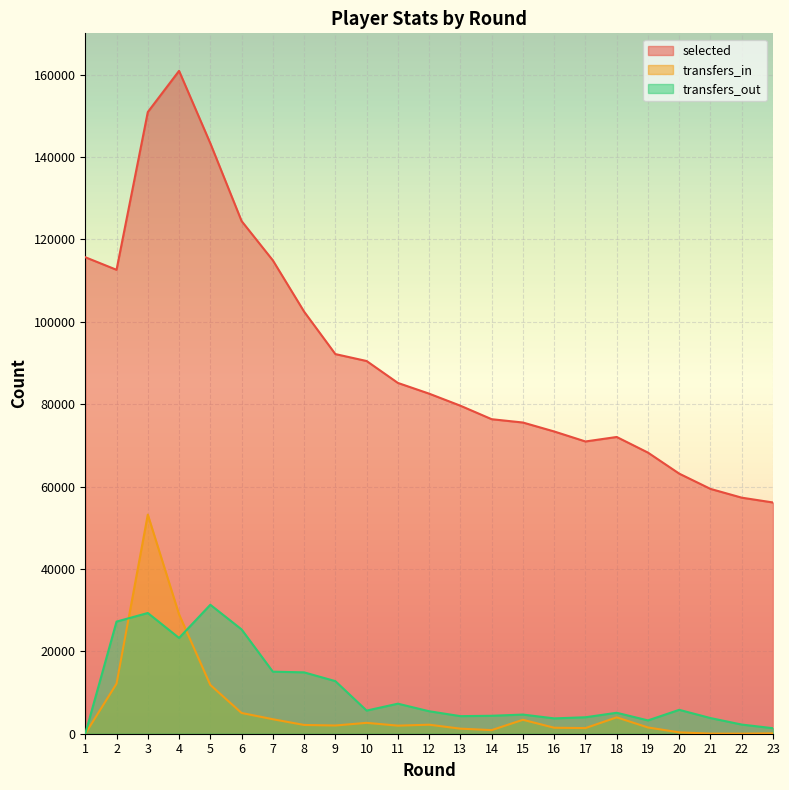

Reading left to right, what are all the values shown in this chart?

selected: 115657	112604	150896	160888	143308	124438	114897	102454	92147	90464	85145	82541	79616	76341	75536	73363	70937	72026	68234	63128	59424	57295	56127
transfers_in: 0	12146	53185	28964	11842	5035	3519	2126	1997	2640	1961	2188	1228	875	3382	1451	1365	3977	1519	327	28	19	90
transfers_out: 0	27214	29301	23244	31301	25318	15060	14893	12764	5617	7291	5455	4267	4357	4647	3723	3995	5085	3232	5798	3800	2223	1336